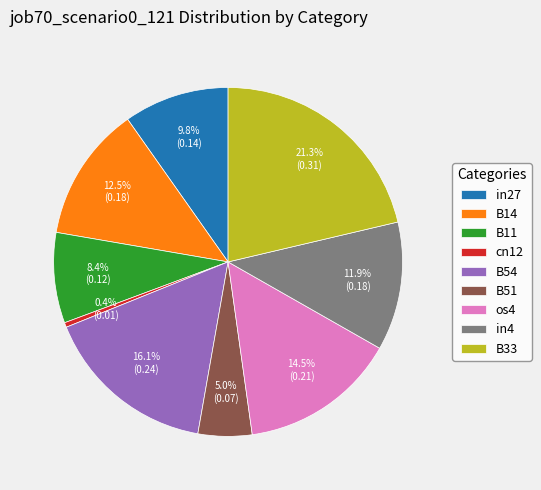

What percentage is NOT represented by B11?

91.6%